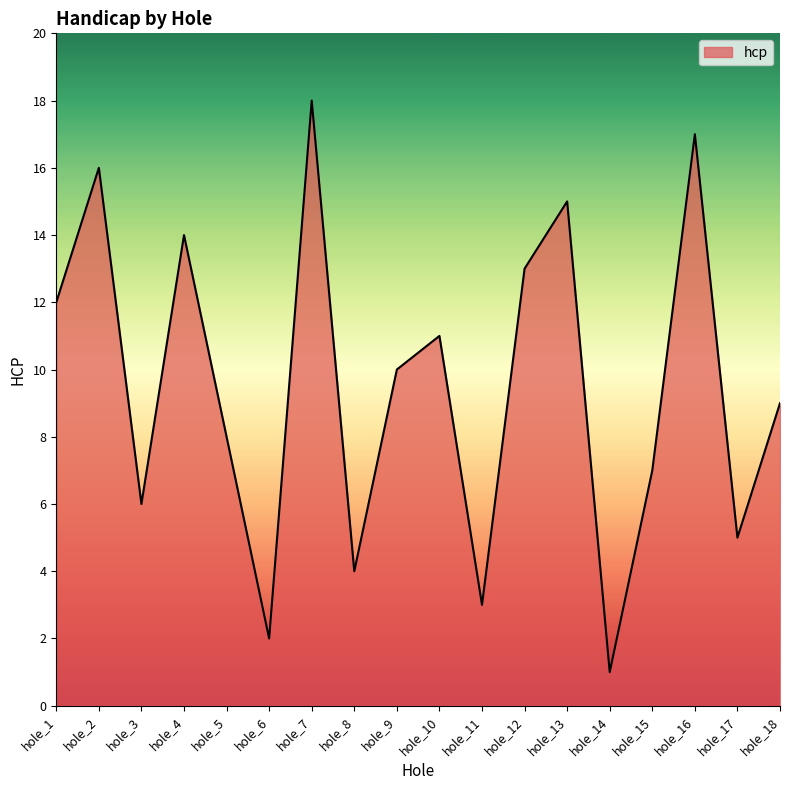

Which label corresponds to the smallest value in the chart?

hole_14